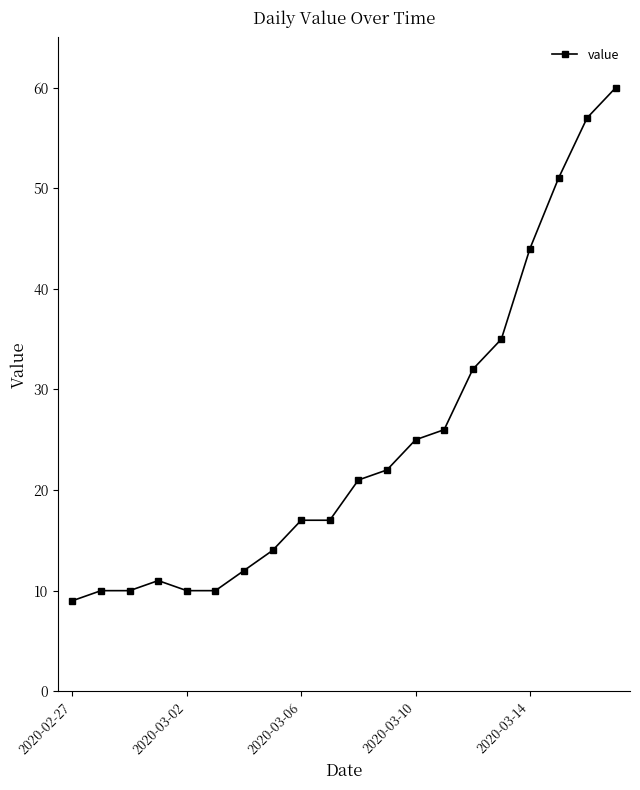

What is the maximum value shown in the chart?

60